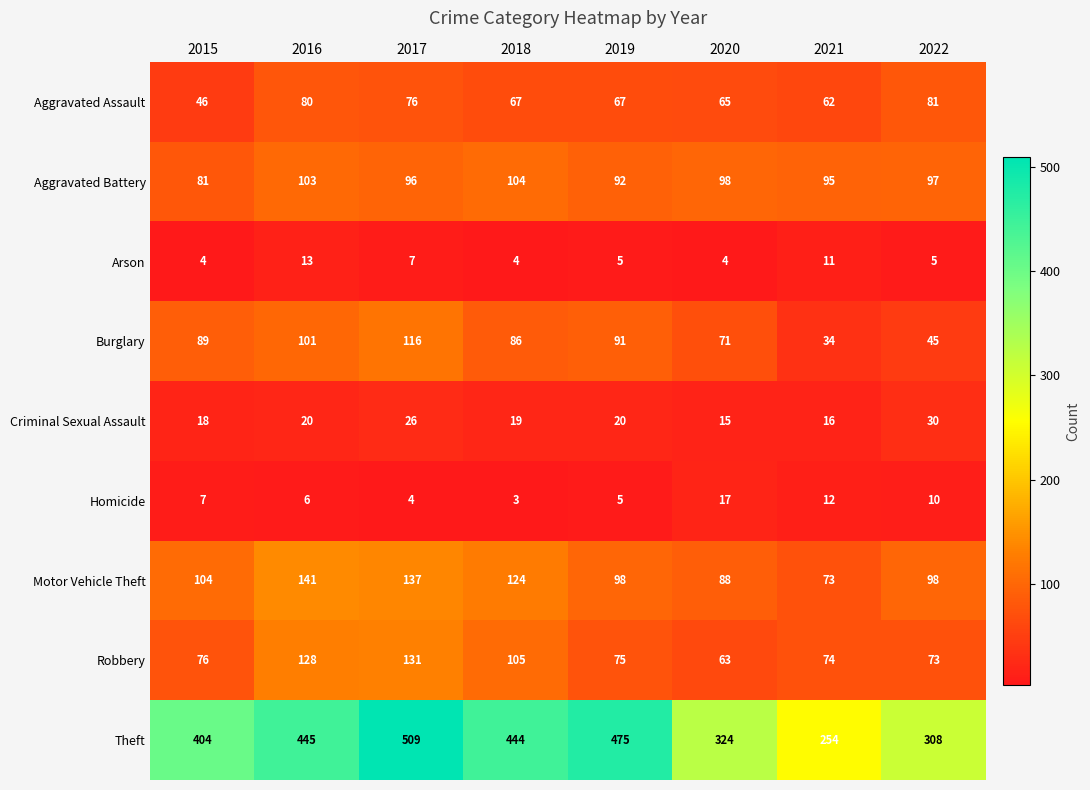

Rank the series at 2018 from lowest to highest value.

Homicide, Arson, Criminal Sexual Assault, Aggravated Assault, Burglary, Aggravated Battery, Robbery, Motor Vehicle Theft, Theft